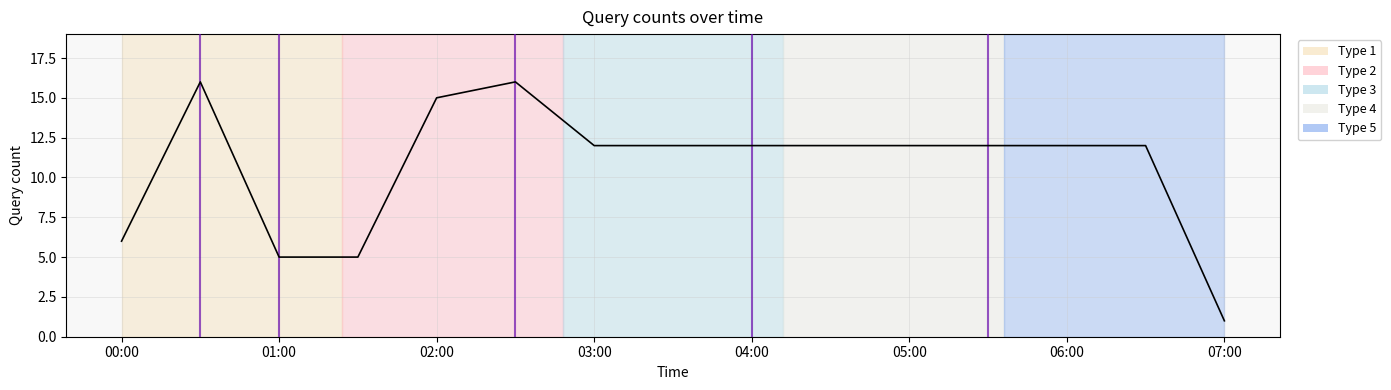

What is the difference between the maximum and minimum values?

15